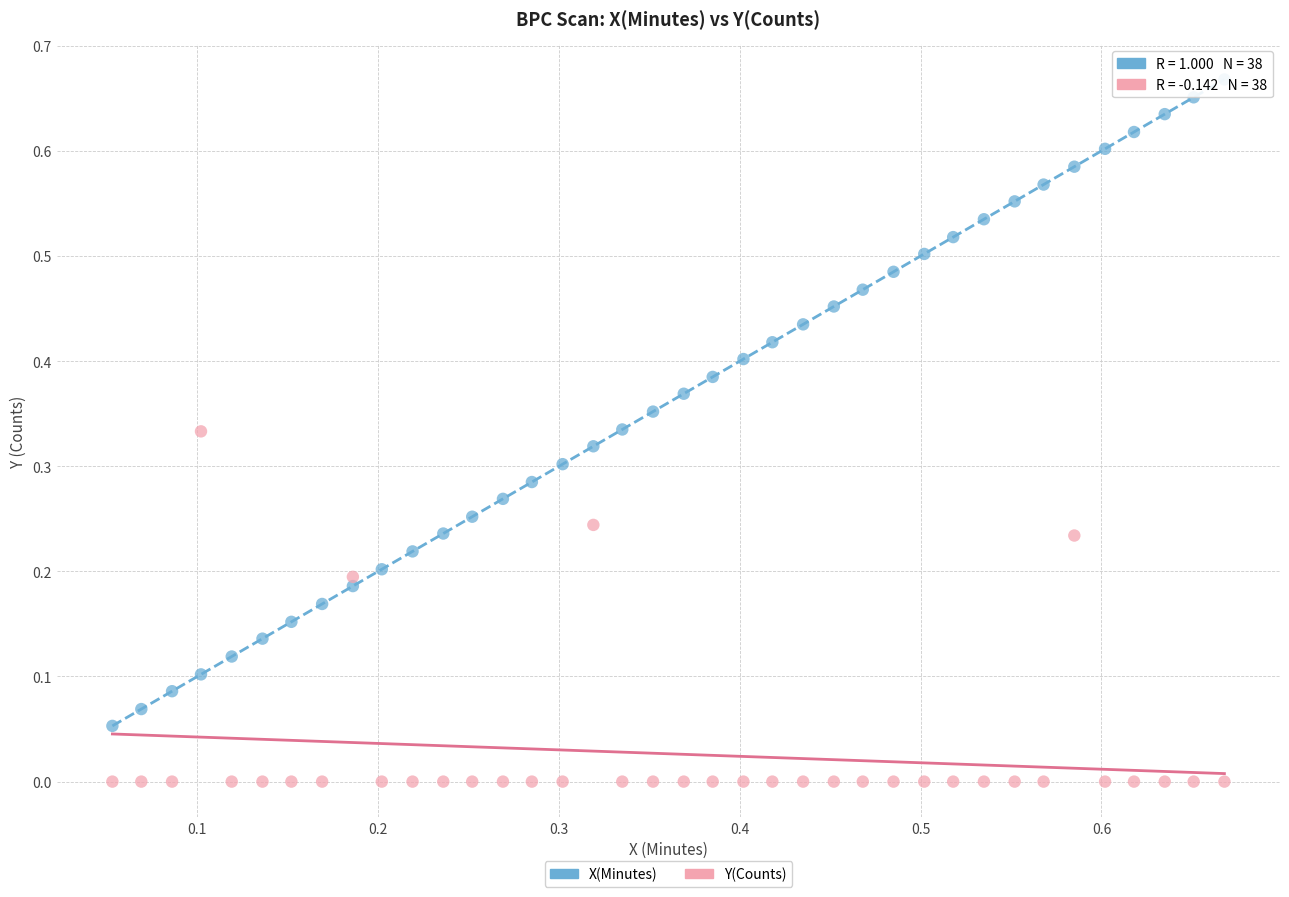

Which series contains the lowest Y value?

Y(Counts)